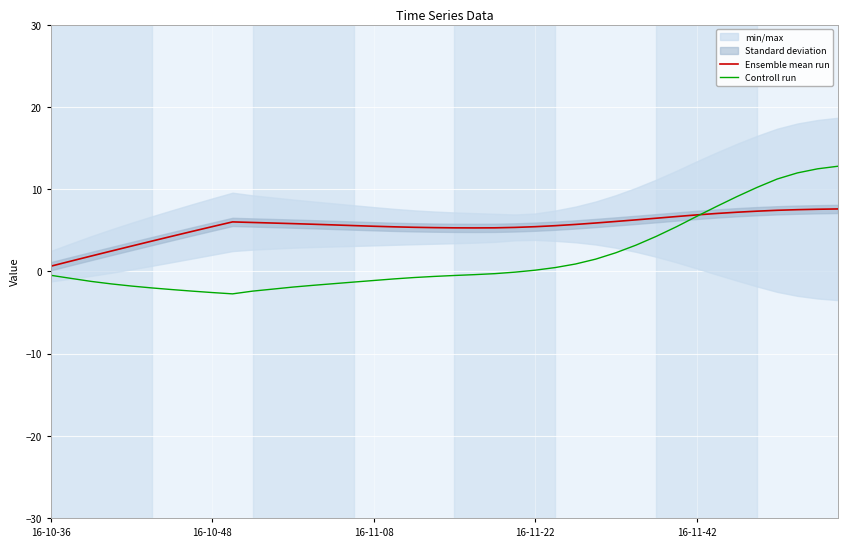

The value of Ensemble mean run at 16-11-08 is 2.7. True or false?

False